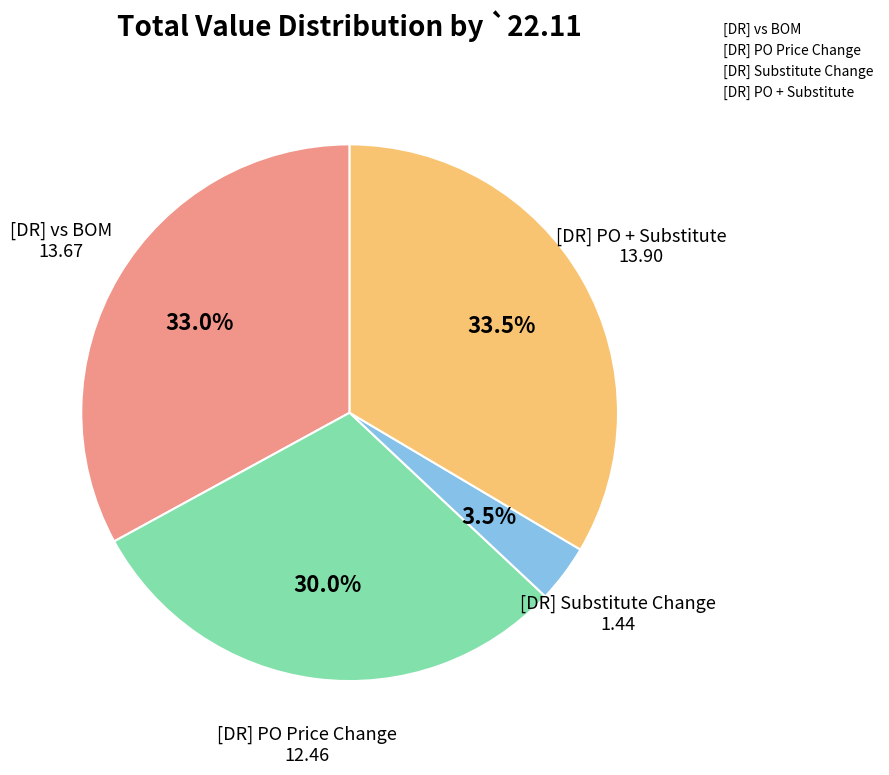

Combined, do [DR] PO Price Change and [DR] vs BOM account for over 50%?

Yes